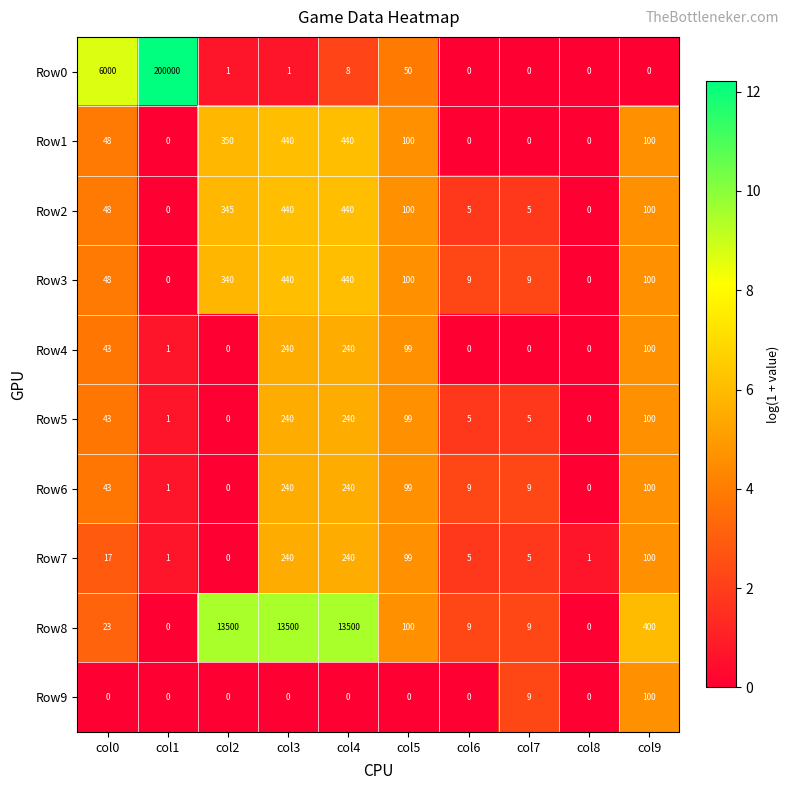

Count the number of categories in the chart.

10